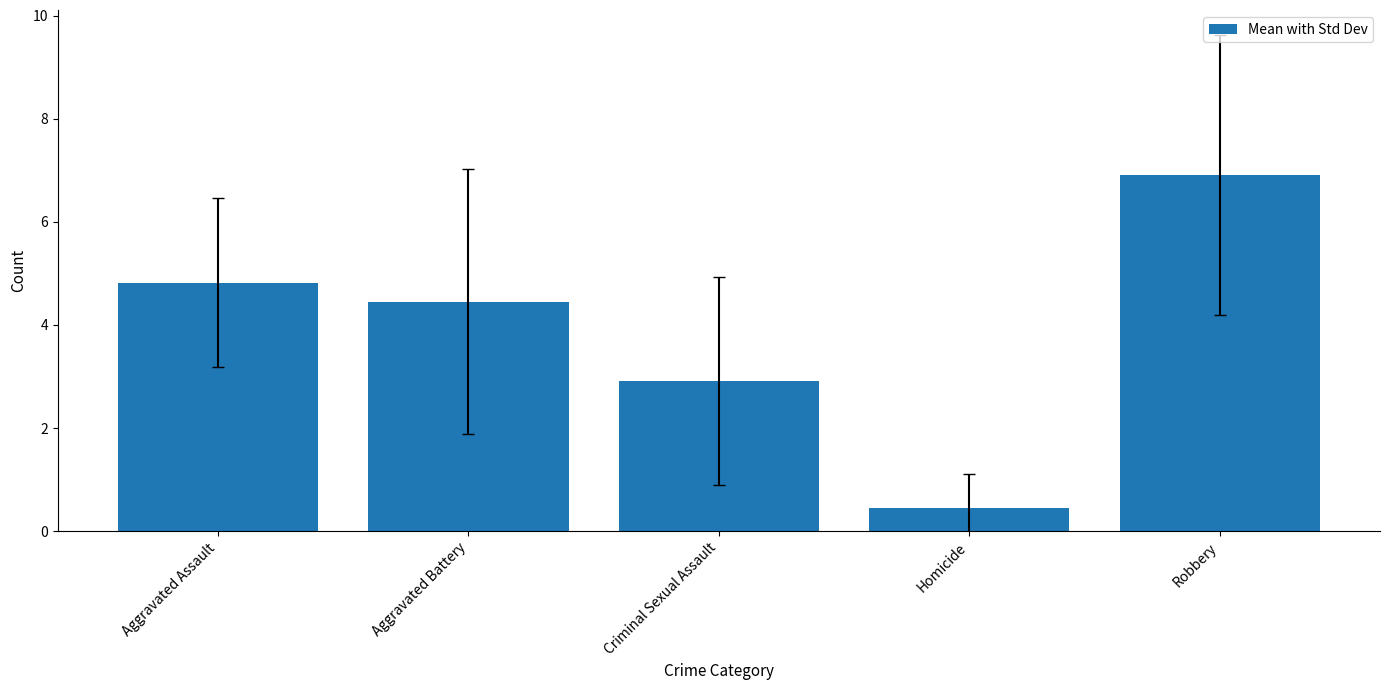

How many categories are shown in the chart?

5